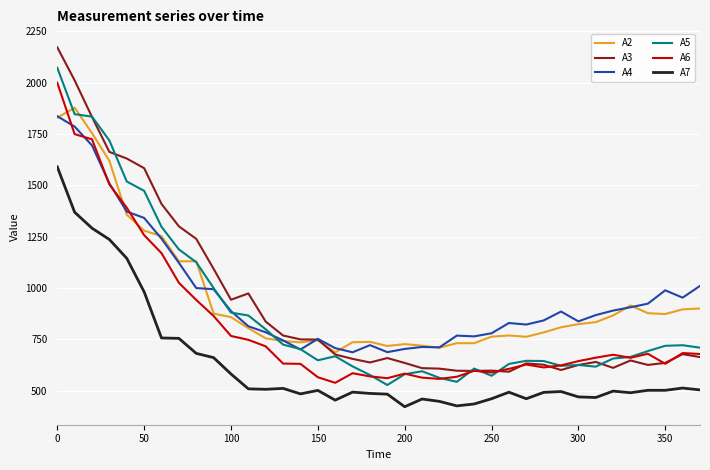

How many lines are shown in the chart?

6